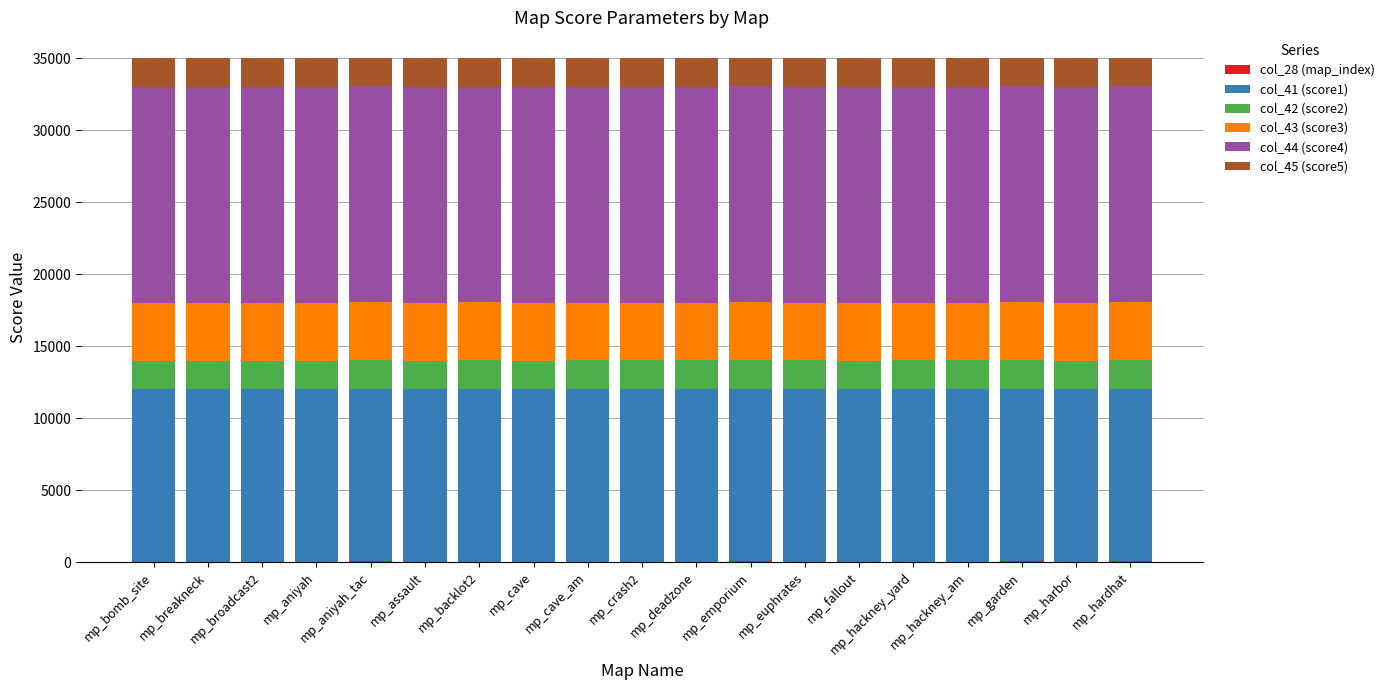

What is the sum of all col_42 (score2) values?

38000